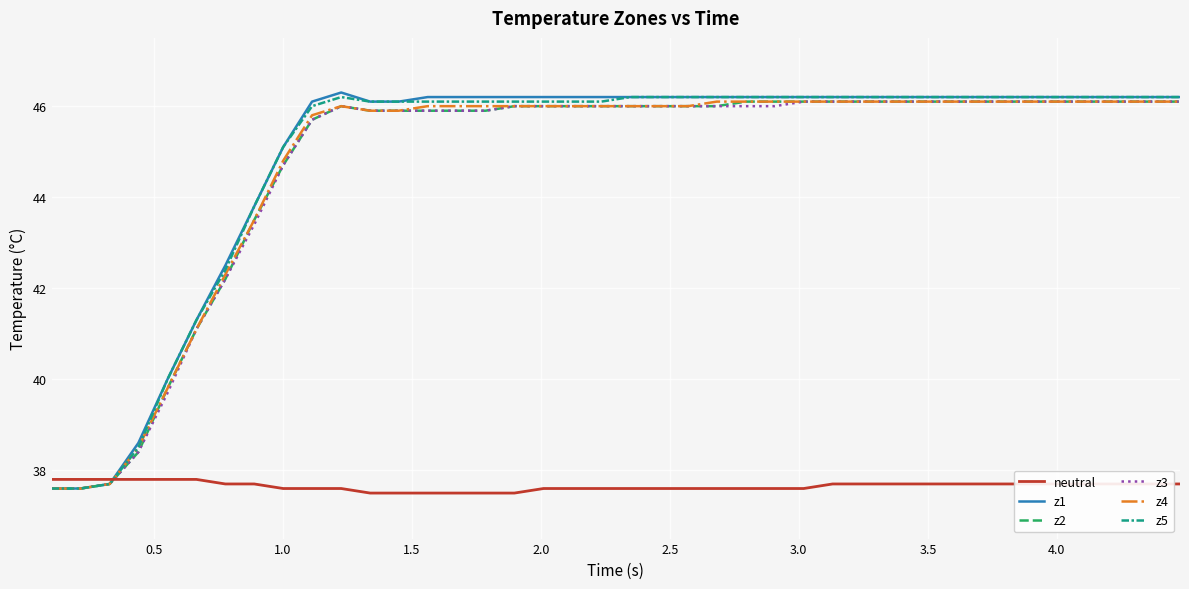

What are all the series names shown in the legend?

neutral, z1, z2, z3, z4, z5